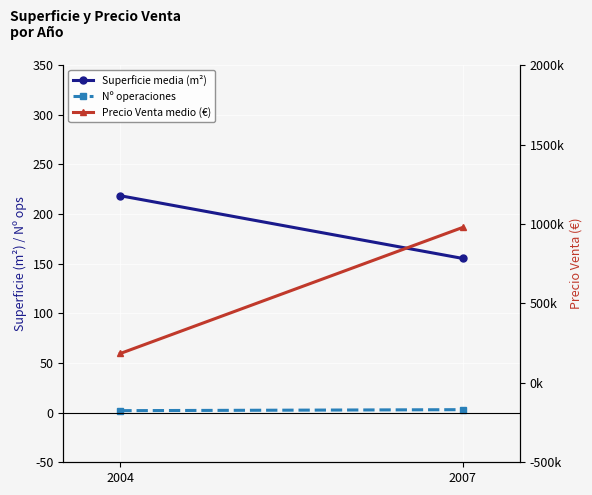

Is the value of Superficie media (m²) at 2004 greater than the value of Precio Venta medio (€) at 2004?

No